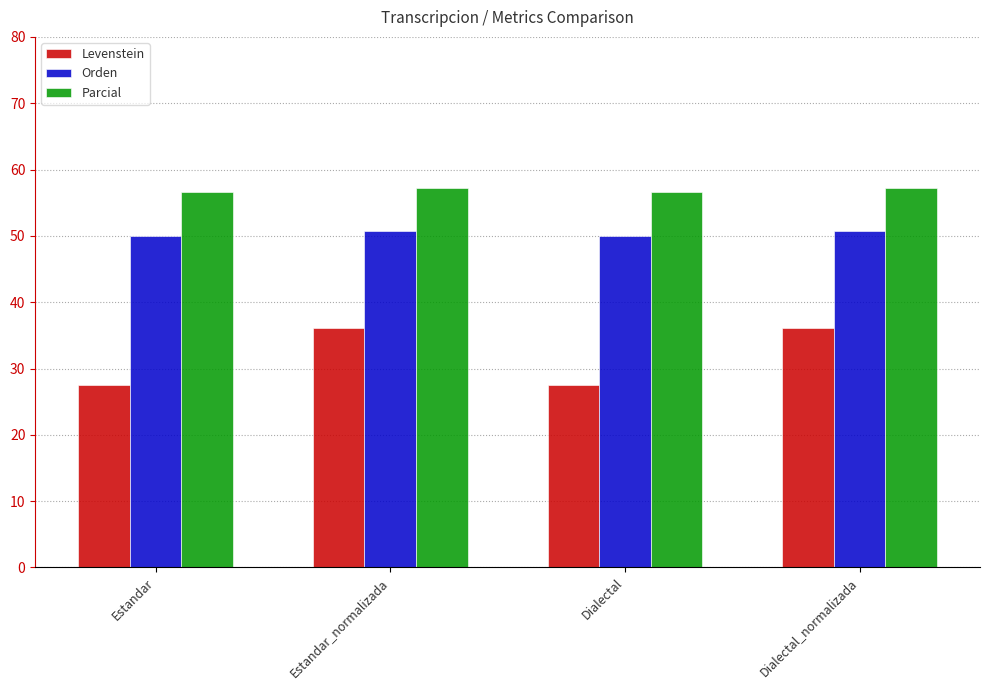

What value does the Orden series have at Dialectal?

50.0